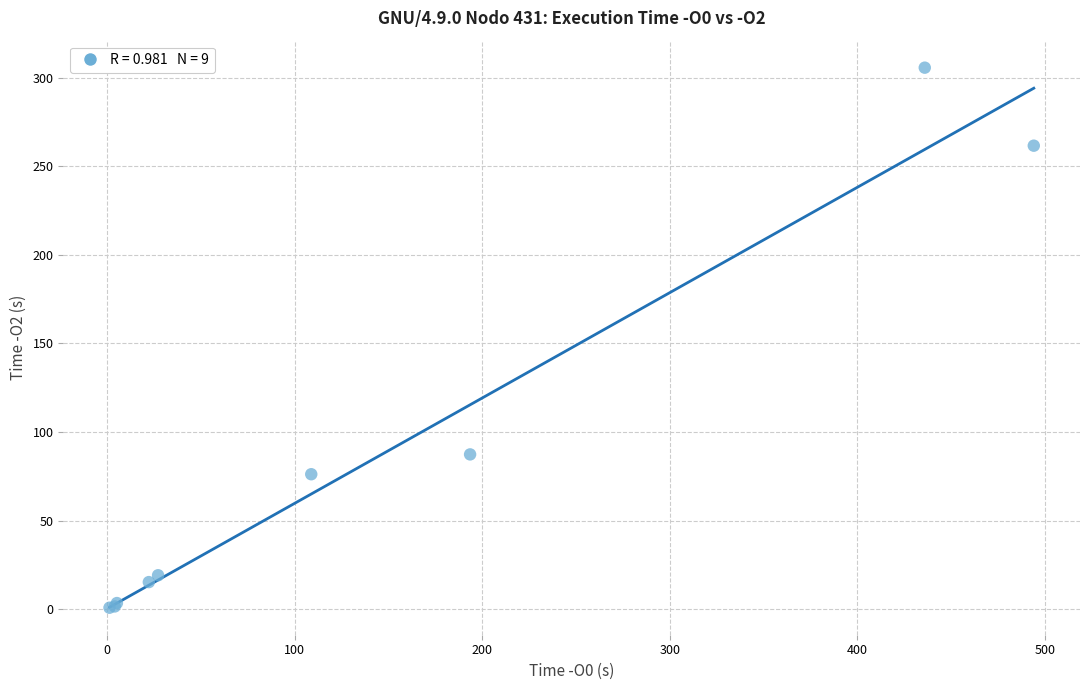

What Y value in the scatter plot is closest to 153?

87.4